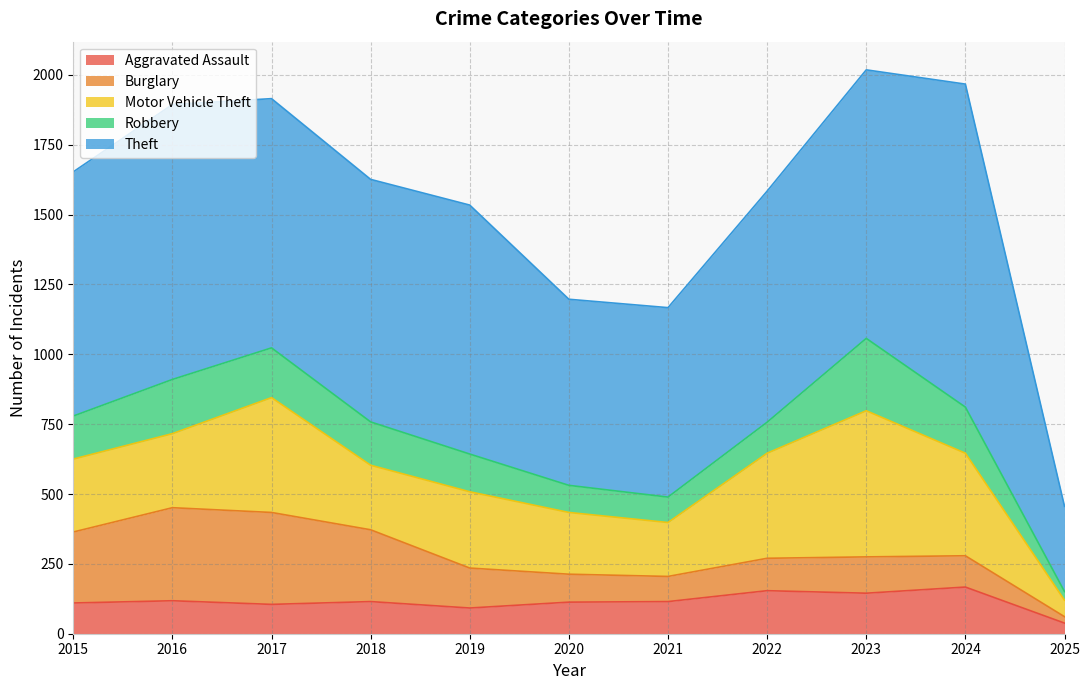

Where does the Burglary series first go above 130?

2015